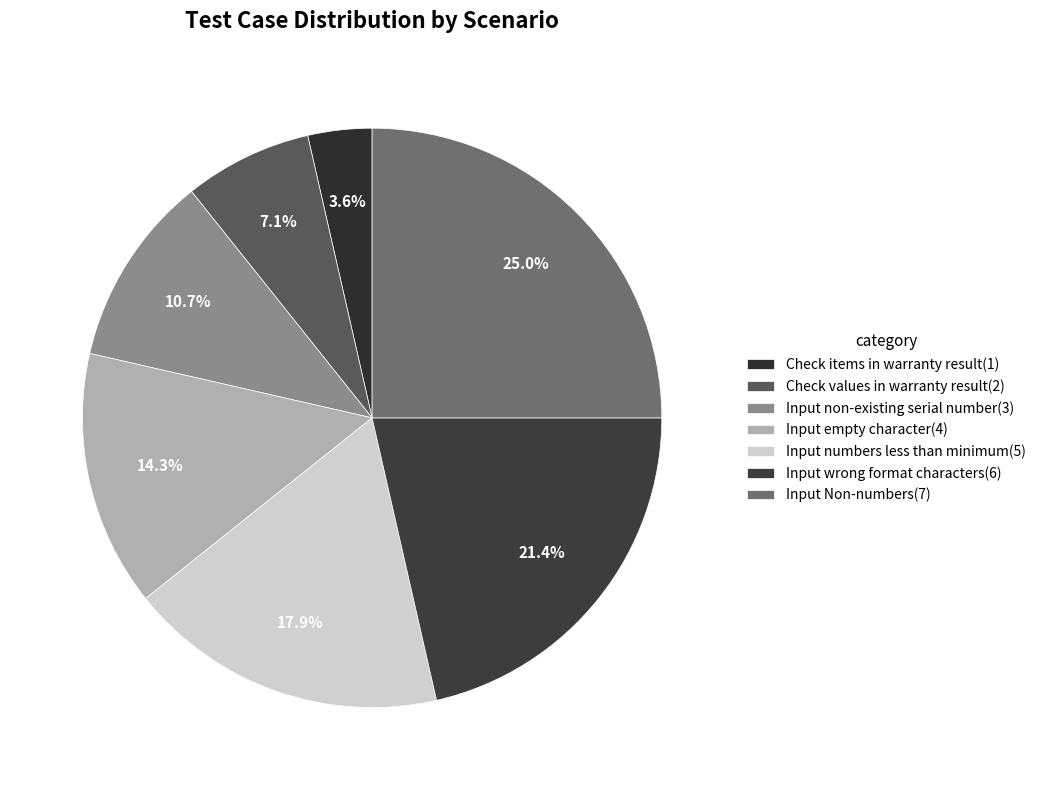

To the nearest percent, what is the difference between the largest and smallest slice percentages?

21%